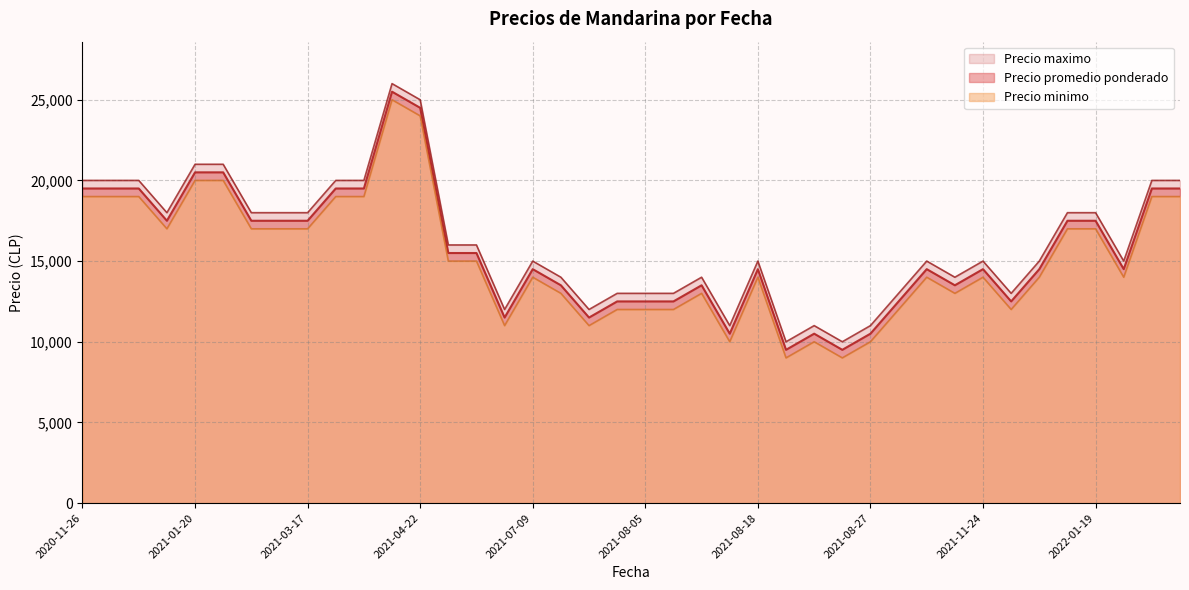

The value of Precio minimo at 2022-02-23 is 6360. True or false?

False